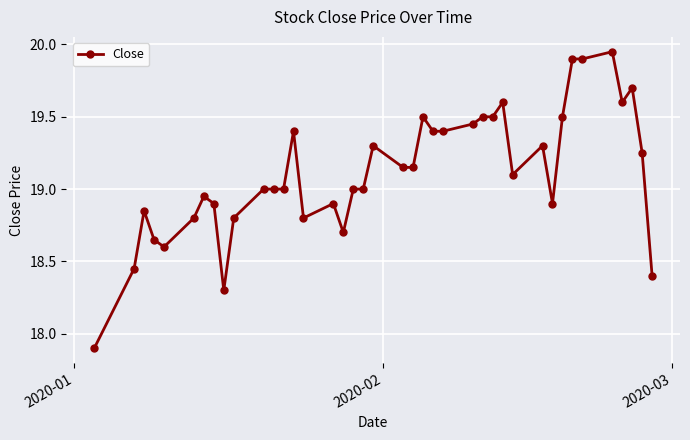

What is the difference between the second highest and minimum values?

2.0